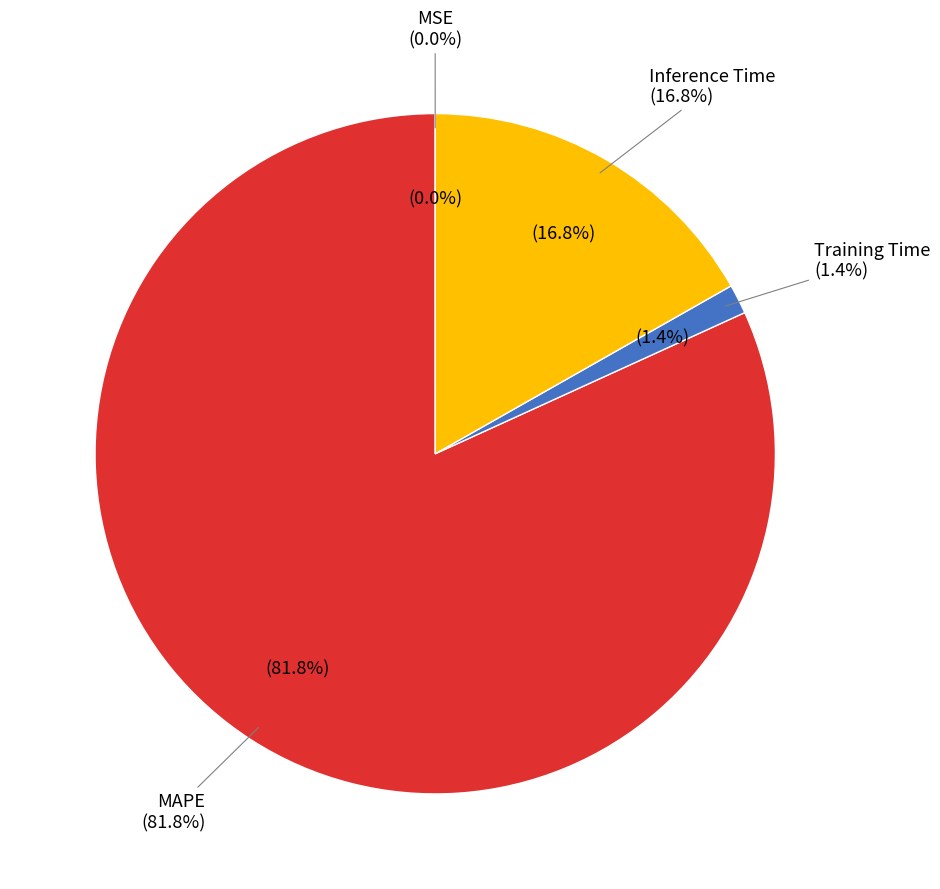

Rank the categories by value from highest to lowest.

MAPE, Inference Time, Training Time, MSE